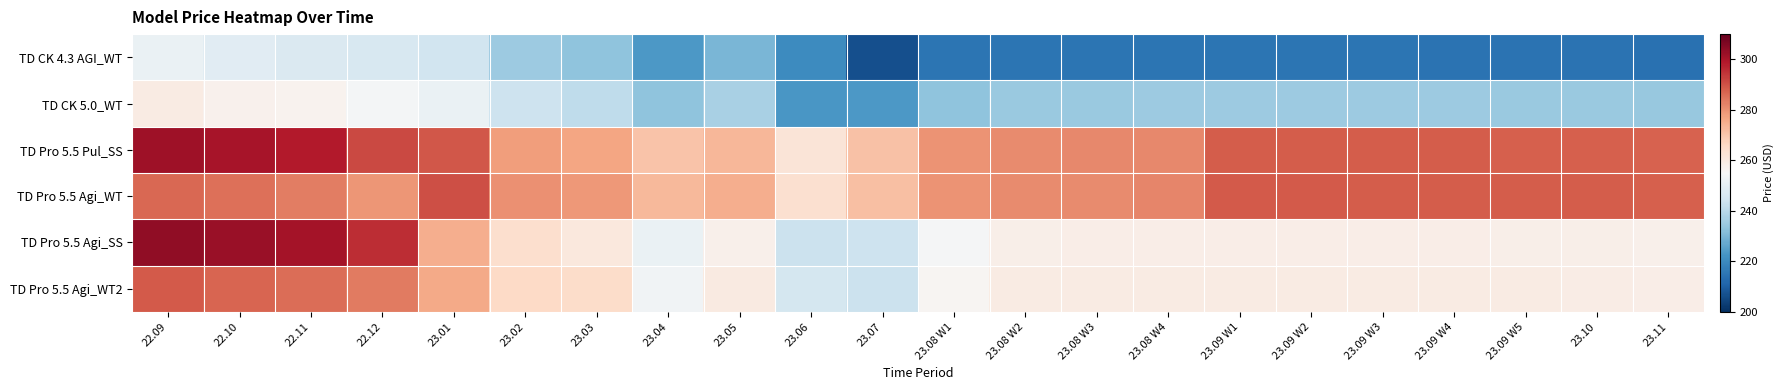

At 22.12, list the series in order from largest to smallest.

TD Pro 5.5 Agi_SS, TD Pro 5.5 Pul_SS, TD Pro 5.5 Agi_WT2, TD Pro 5.5 Agi_WT, TD CK 5.0_WT, TD CK 4.3 AGI_WT